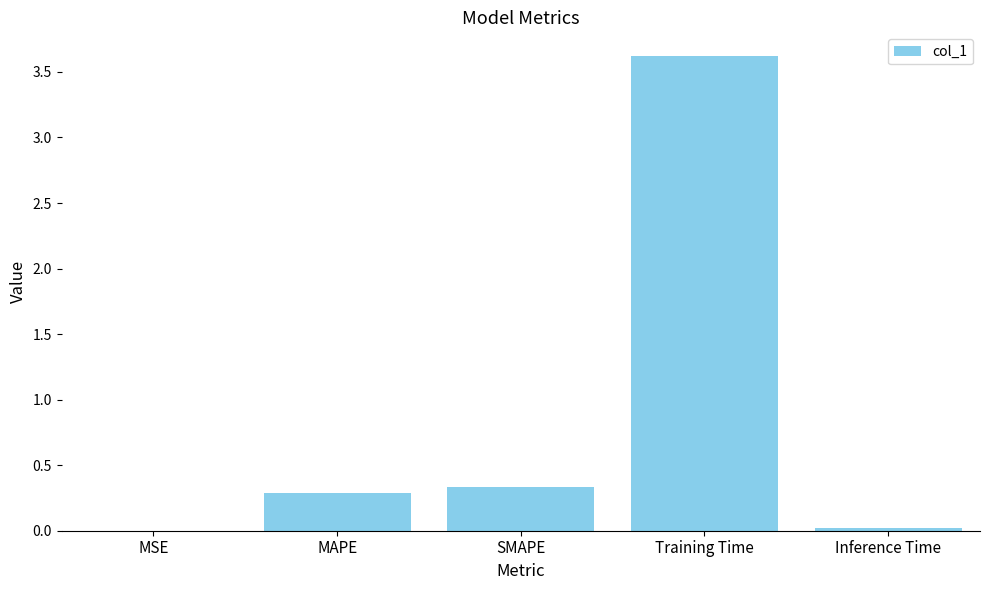

What is the sum of all values?

4.3